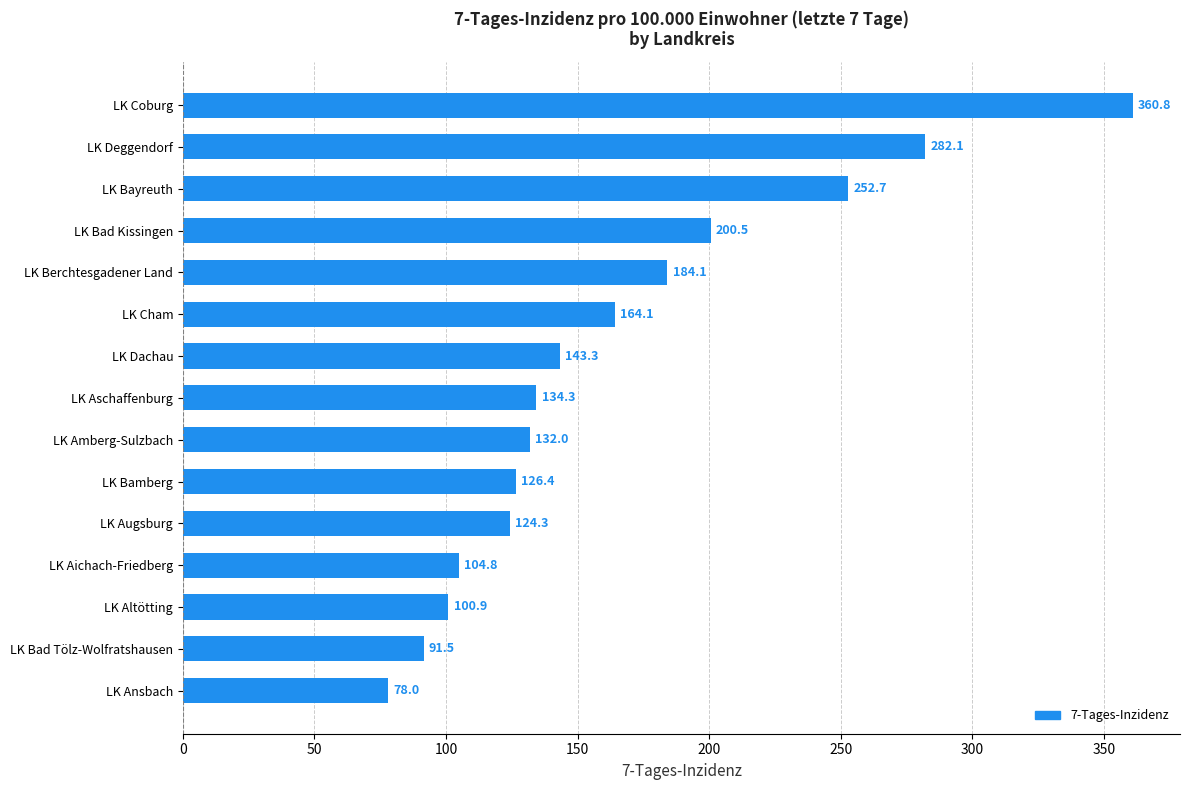

The value at LK Bamberg is 174.4. True or false?

False